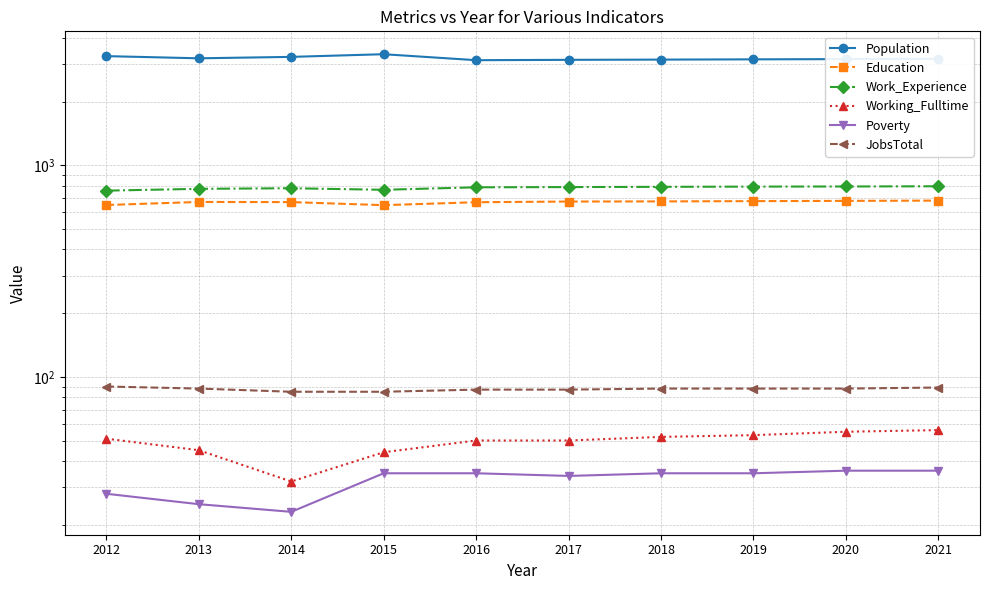

What is the value of the Working_Fulltime point at the 5th from the left?

50